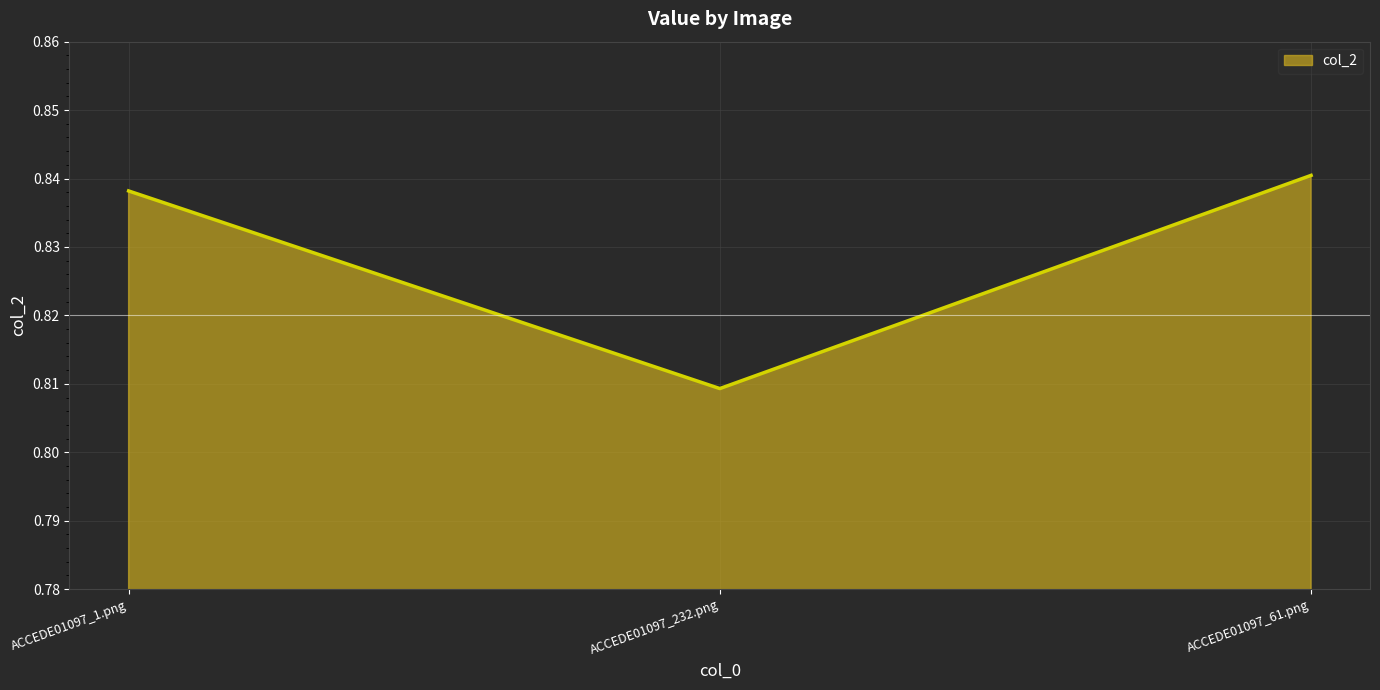

What position from the right is ACCEDE01097_61.png?

1